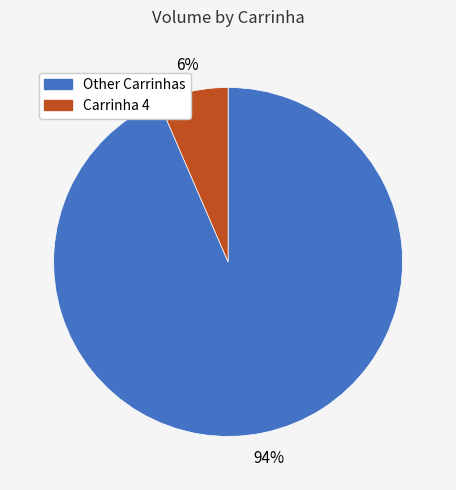

True or false: Carrinha 4 accounts for 6% of the total.

True